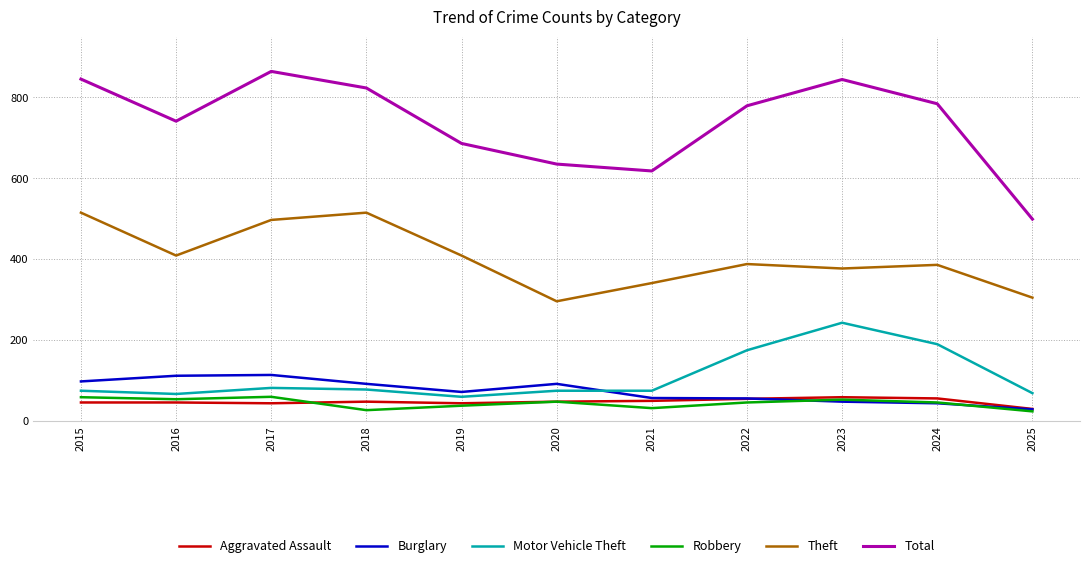

What are all the series names shown in the legend?

Aggravated Assault, Burglary, Motor Vehicle Theft, Robbery, Theft, Total